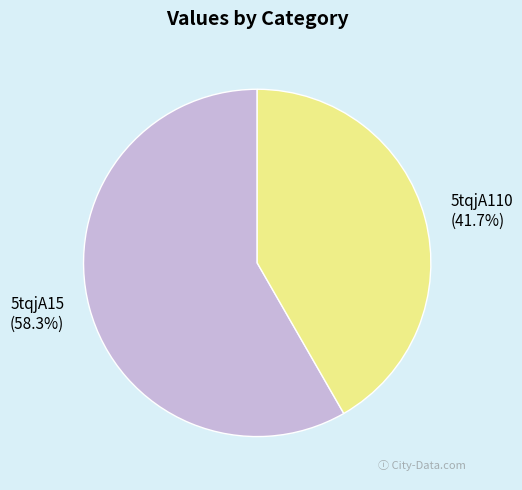

To the nearest percent, what is the difference between the largest and smallest slice percentages?

17%